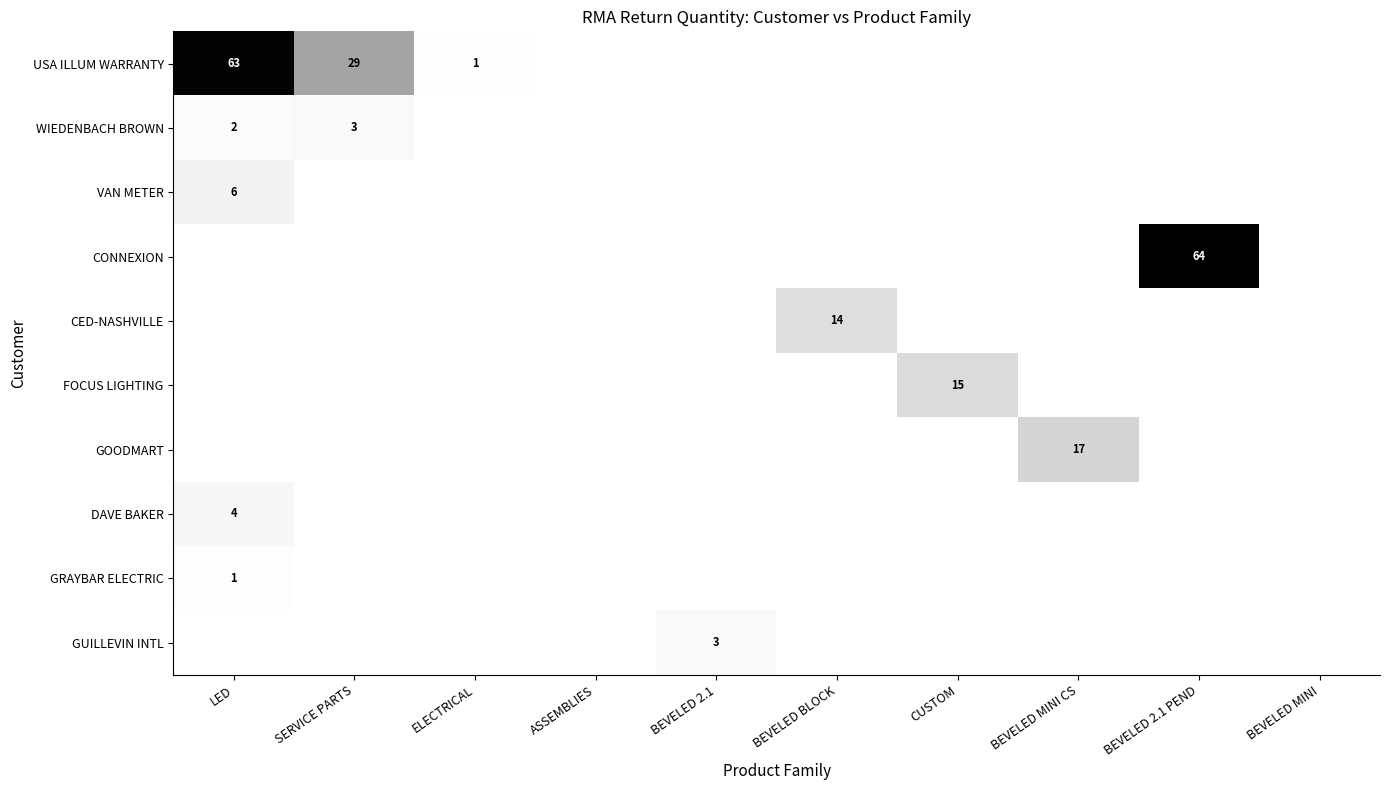

The WIEDENBACH BROWN series shows 3 at SERVICE PARTS. True or false?

True